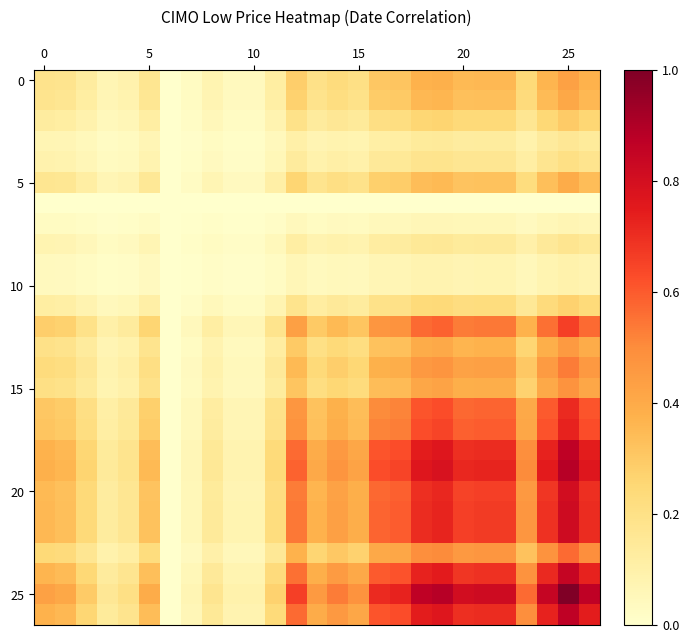

Which series has the largest total across all categories?

25